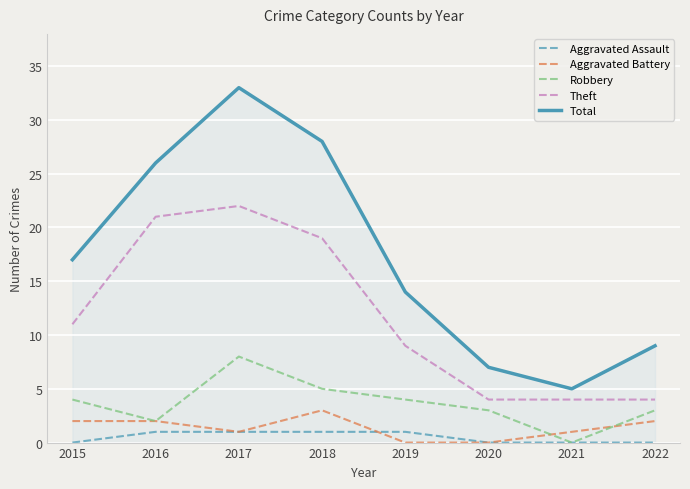

Reading left to right, list all the values displayed in this chart.

Aggravated Assault: 2015=0	2016=1	2017=1	2018=1	2019=1	2020=0	2021=0	2022=0
Aggravated Battery: 2015=2	2016=2	2017=1	2018=3	2019=0	2020=0	2021=1	2022=2
Robbery: 2015=4	2016=2	2017=8	2018=5	2019=4	2020=3	2021=0	2022=3
Theft: 2015=11	2016=21	2017=22	2018=19	2019=9	2020=4	2021=4	2022=4
Total: 2015=17	2016=26	2017=33	2018=28	2019=14	2020=7	2021=5	2022=9